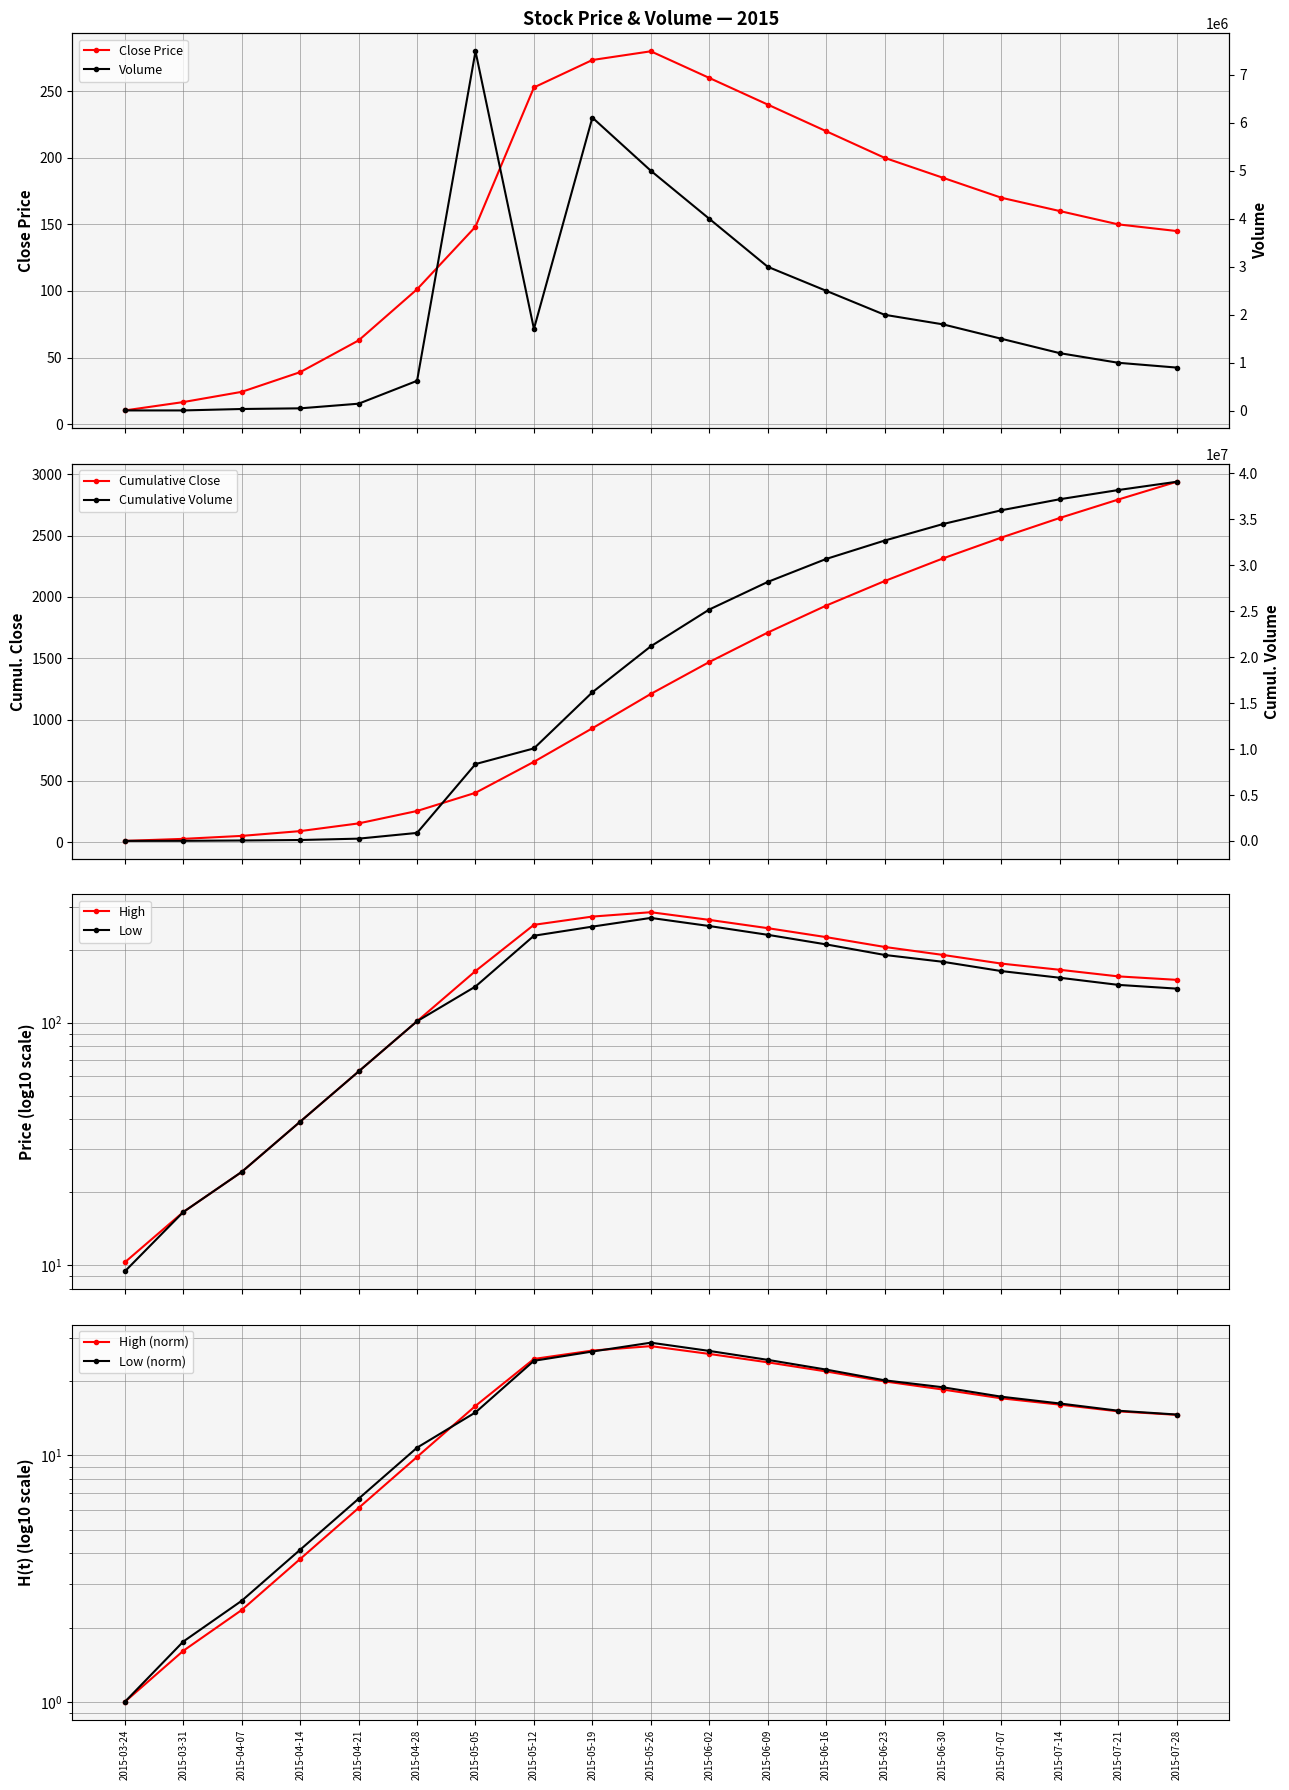

True or false: Close Price has more than 1 interior local peaks.

False